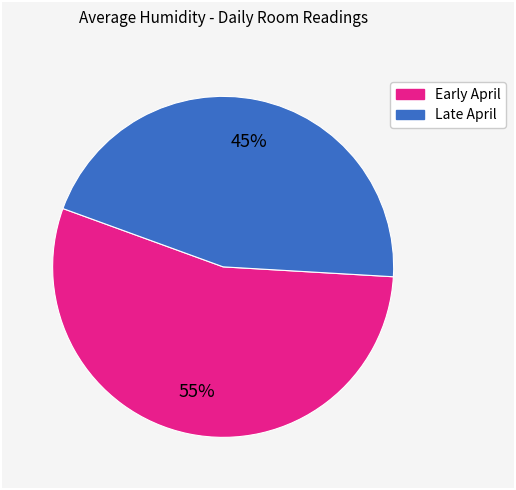

Is there a majority slice in this chart?

Yes